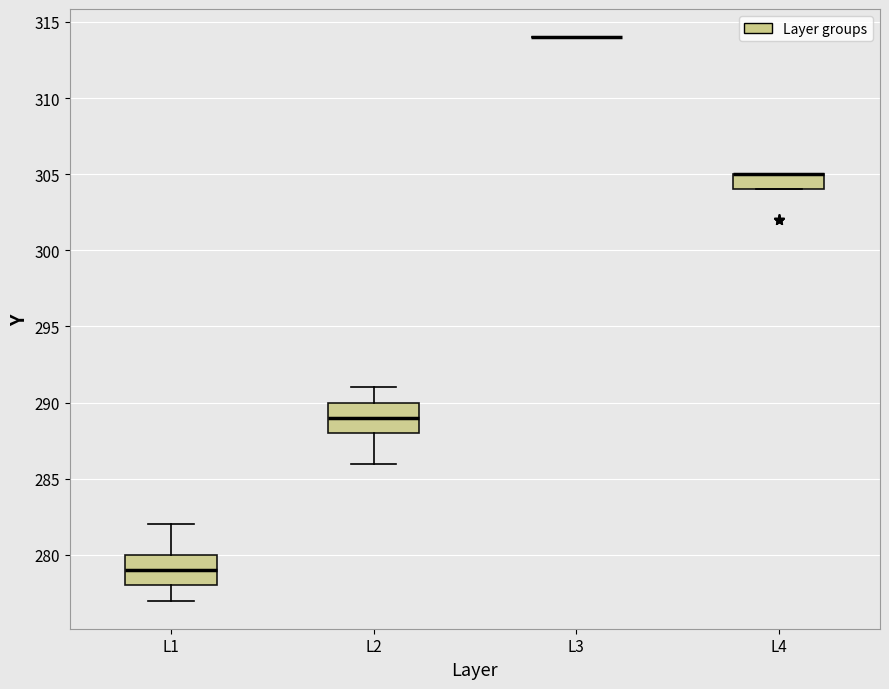

Where is the lower edge of the box for L1 on the y-axis? The values are not printed on the chart, so give them approximately, as read against the axis.

278